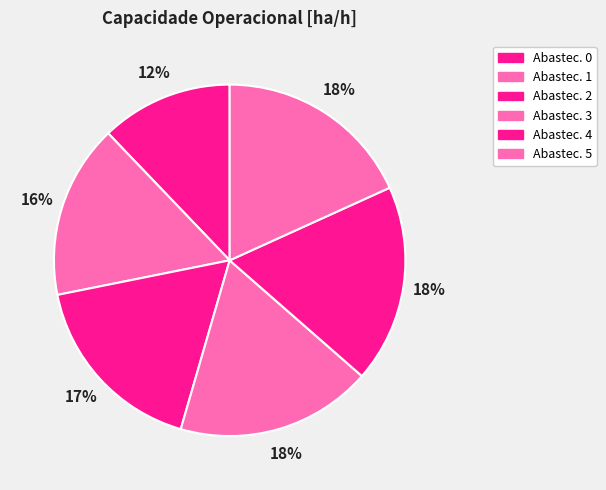

Rank the categories by value from highest to lowest.

5, 4, 3, 2, 1, 0